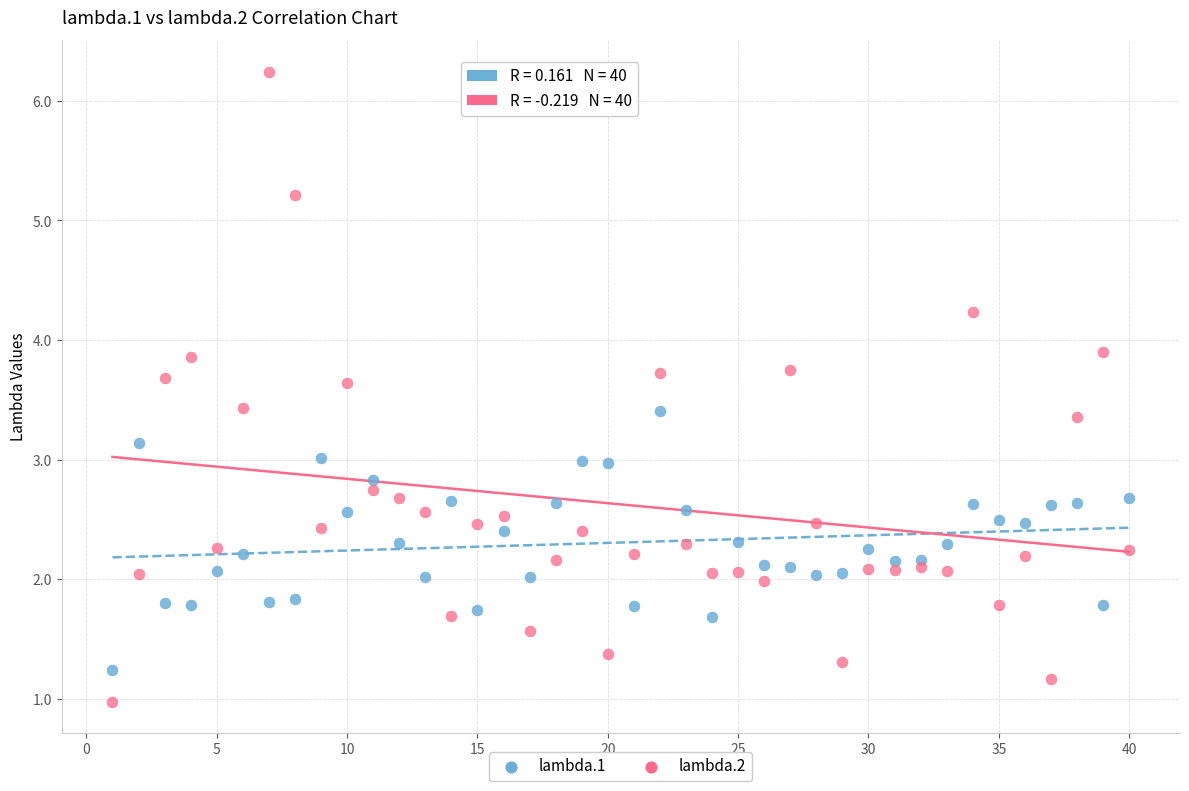

Which series has the largest Y range (max minus min)?

lambda.2